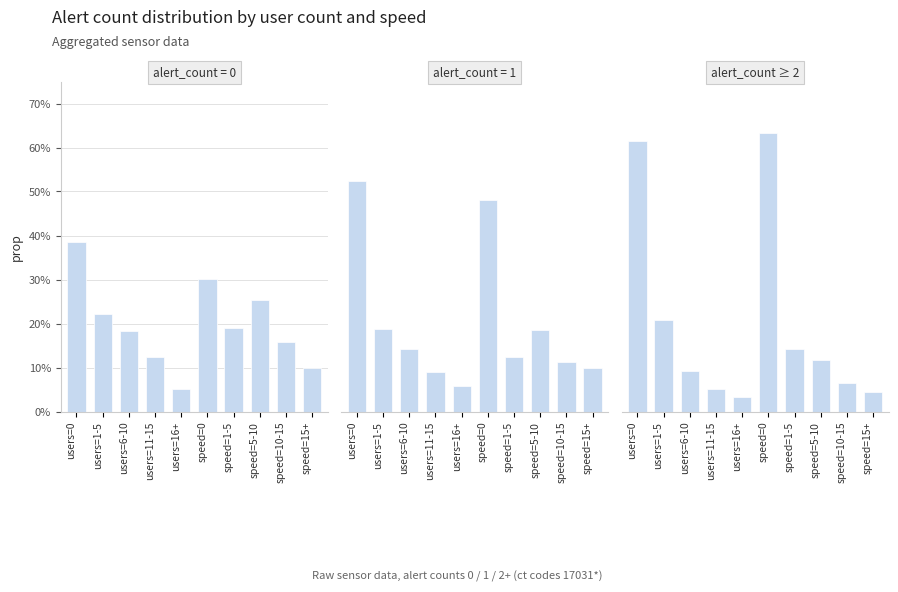

What is the difference between the values at users=0 and speed=15+?

57.1